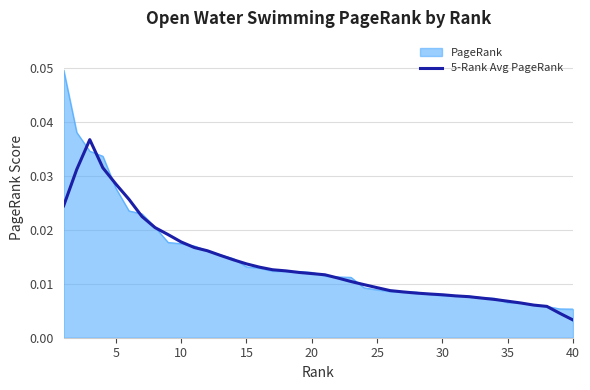

List the series in order of their peak value, lowest first.

5-Rank Avg PageRank, PageRank